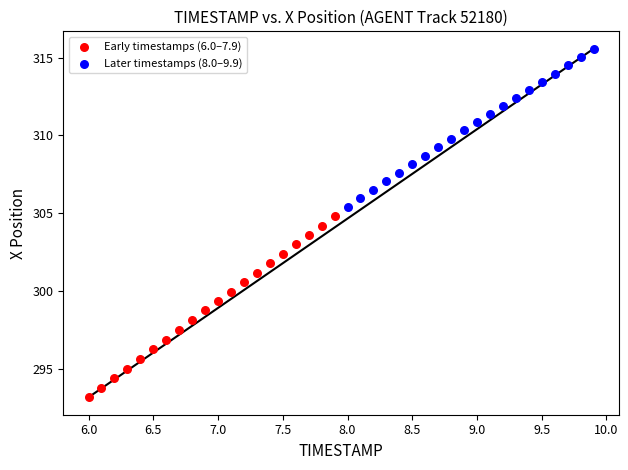

Which series has the largest Y range (max minus min)?

Early timestamps (6.0–7.9)